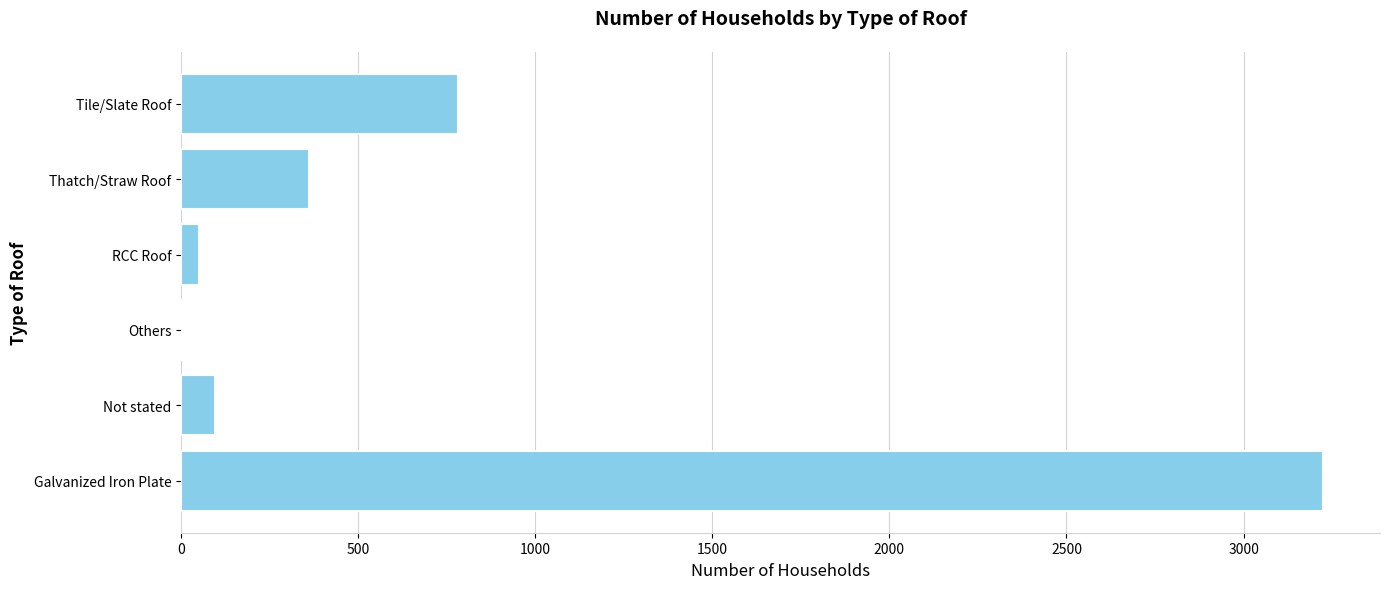

At which label is the value closest to 1613?

Tile/Slate Roof